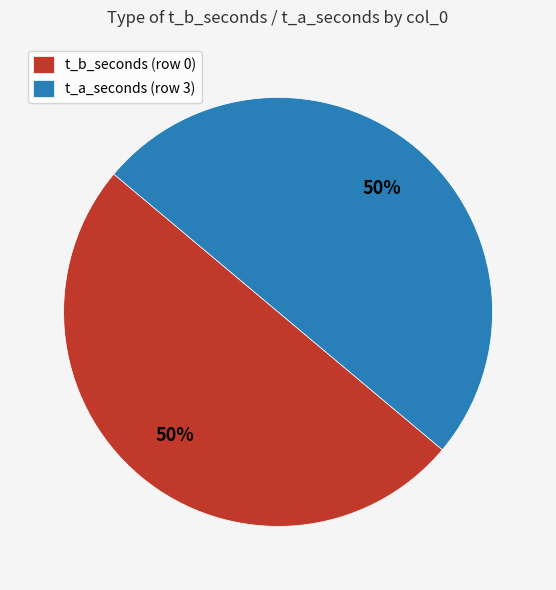

How many slices are in this pie chart?

2